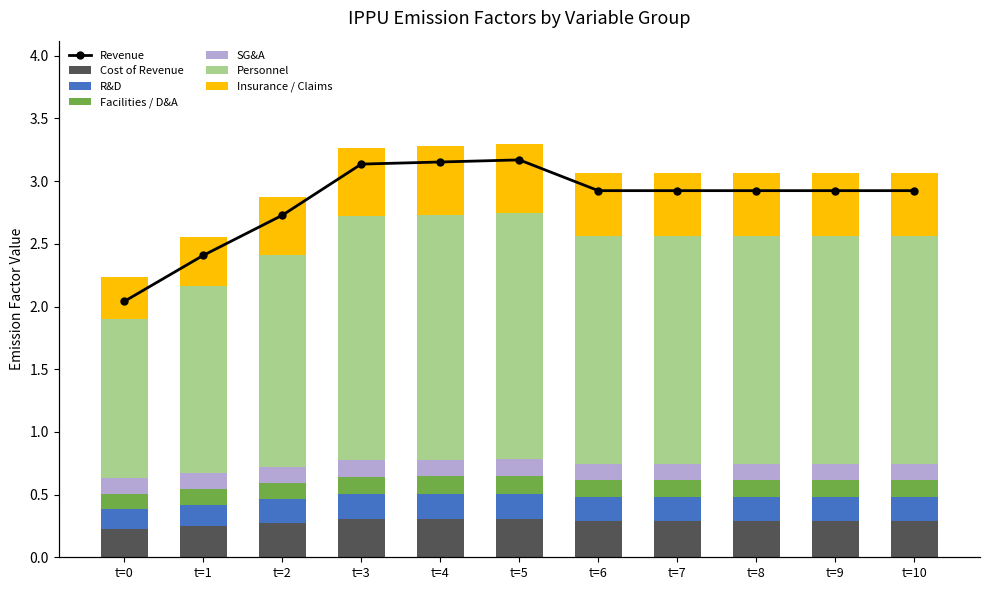

What is the sum of all Cost of Revenue values?

3.1